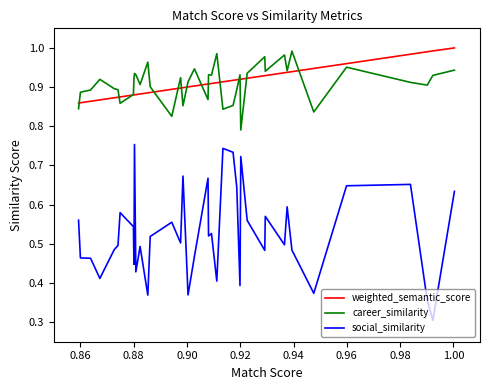

True or false: social_similarity and career_similarity intersect in this chart.

False